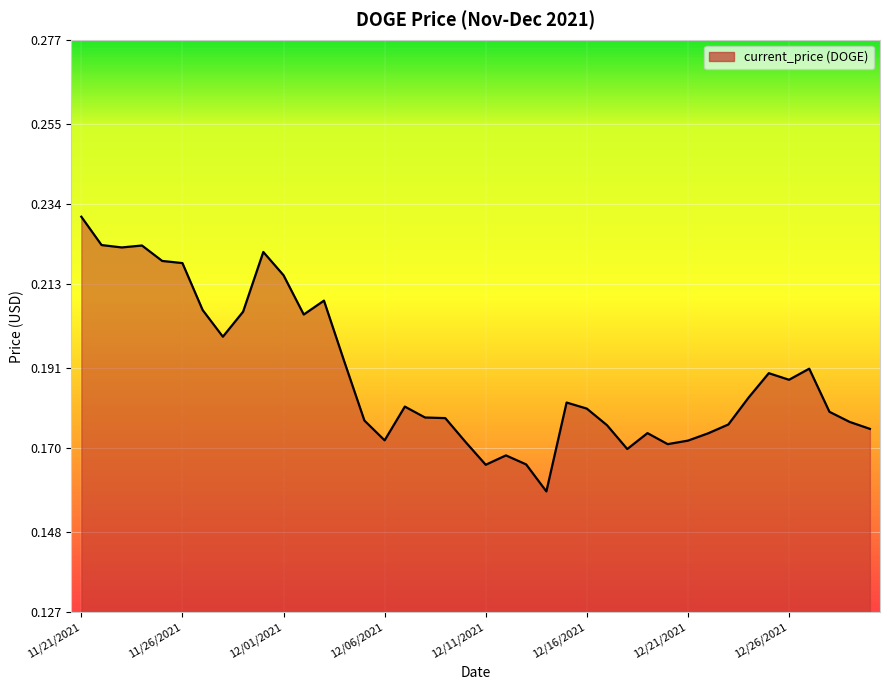

Does the chart have visible grid lines?

Yes